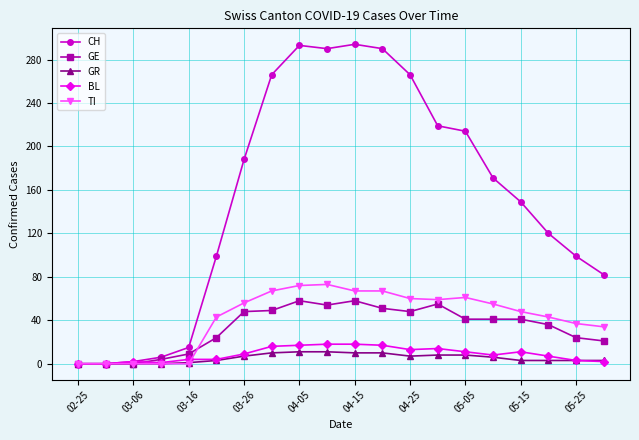

Which series has the widest spread of values?

CH